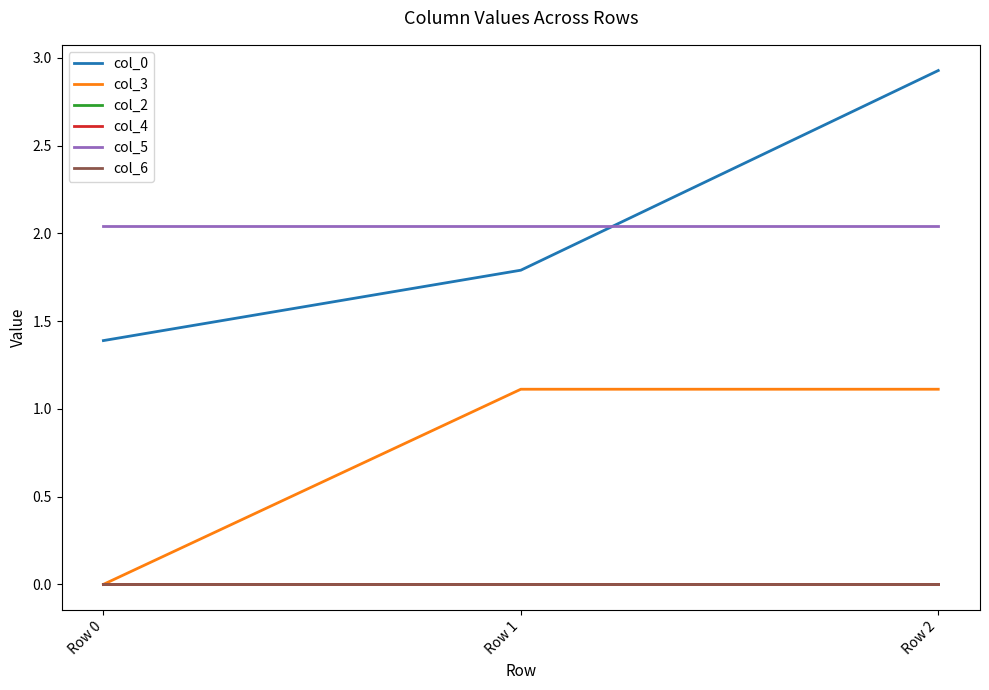

Is it true that col_0 equals 0.8 at Row 1?

False